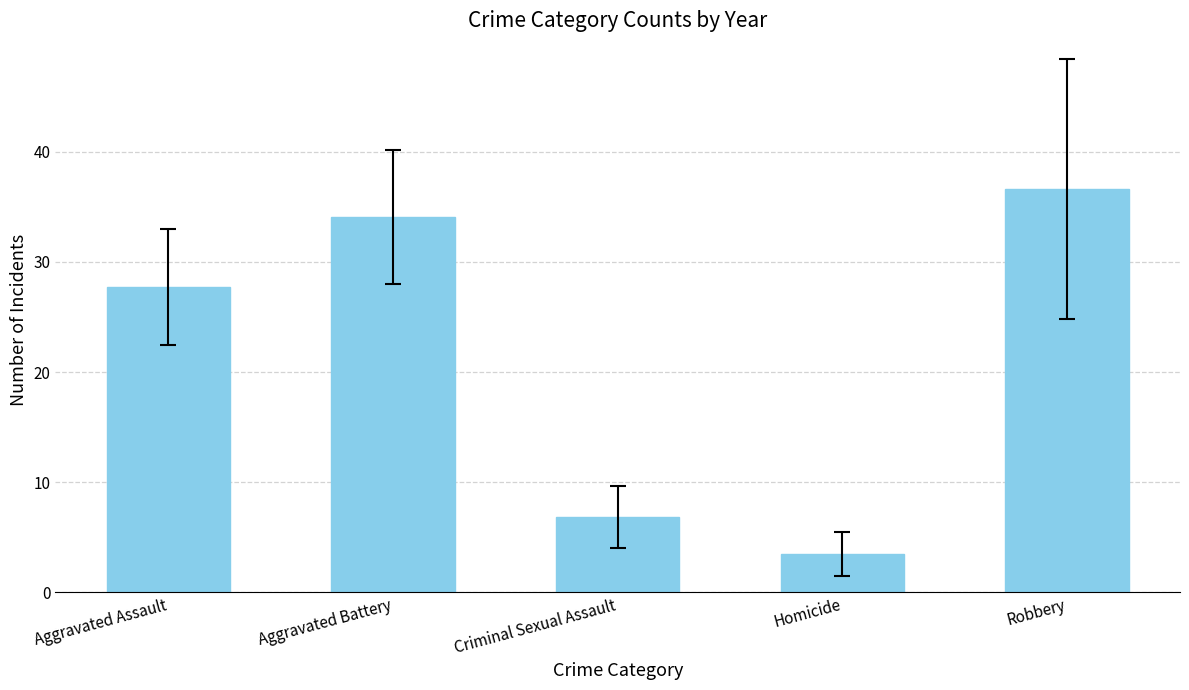

Rank the categories by value from lowest to highest.

Homicide, Criminal Sexual Assault, Aggravated Assault, Aggravated Battery, Robbery